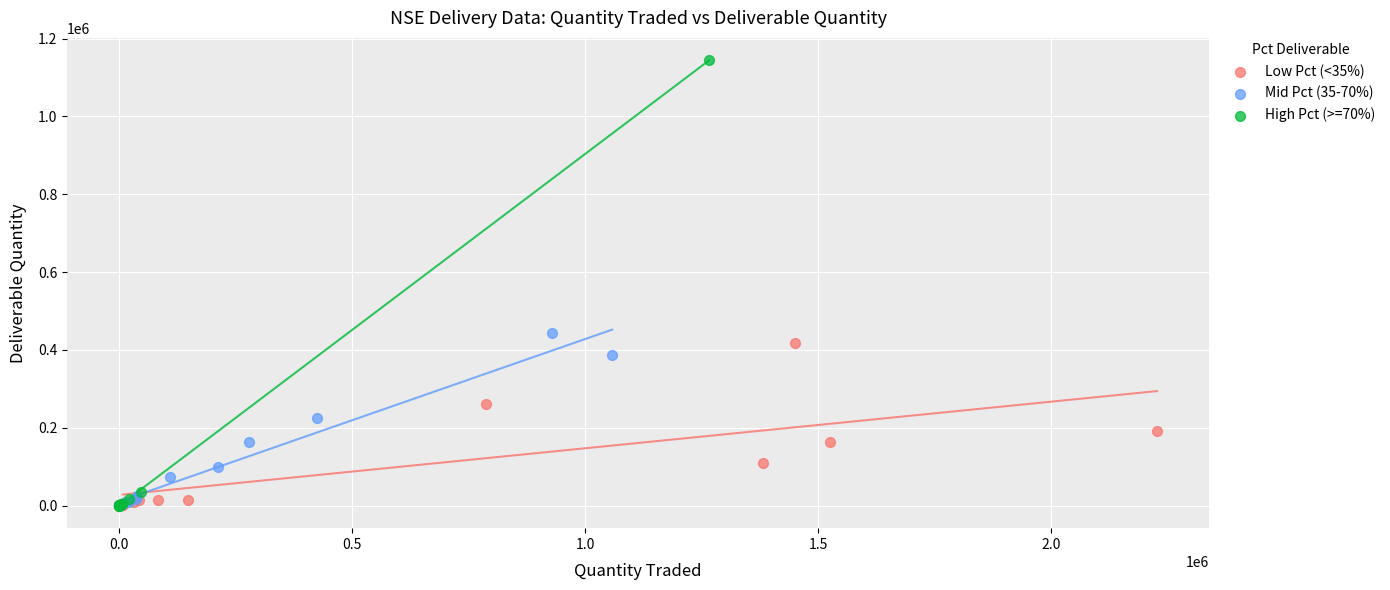

Which series has the widest spread of Y values?

High Pct (>=70%)